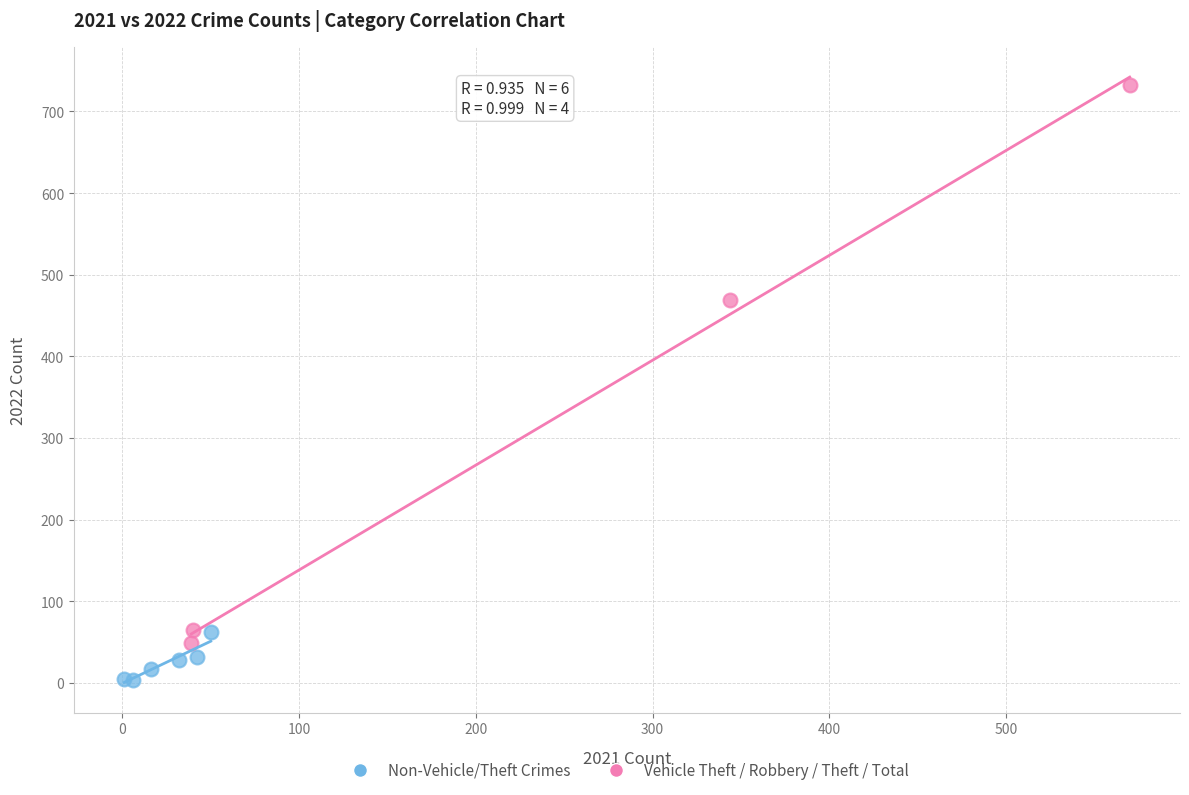

Which series contains the highest Y value?

Vehicle Theft / Robbery / Theft / Total